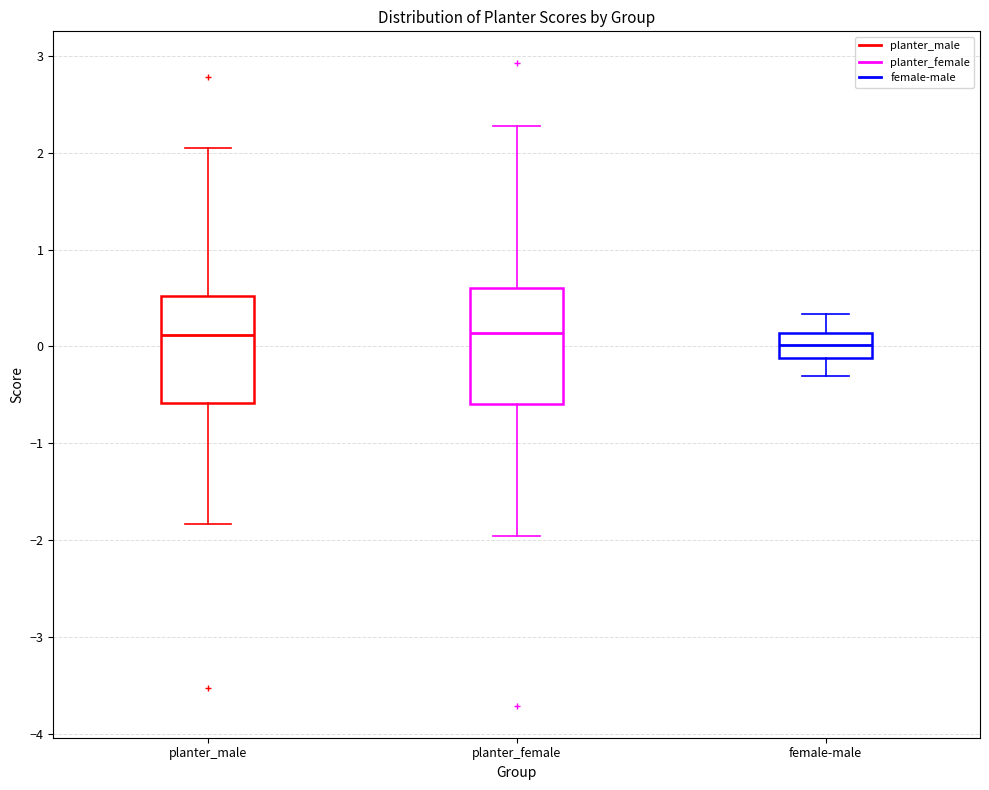

Reading left to right, transcribe this box plot: for each box, give where its median line is, the range the box spans, and where its two whiskers end, as read against the y-axis. The values are not printed on the chart, so give them approximately, as read against the axis.

planter_male: median 0.1, box -0.6 to 0.5, whiskers -1.8 to 2.0
planter_female: median 0.1, box -0.6 to 0.6, whiskers -2.0 to 2.3
female-male: median 0.0, box -0.1 to 0.1, whiskers -0.3 to 0.3